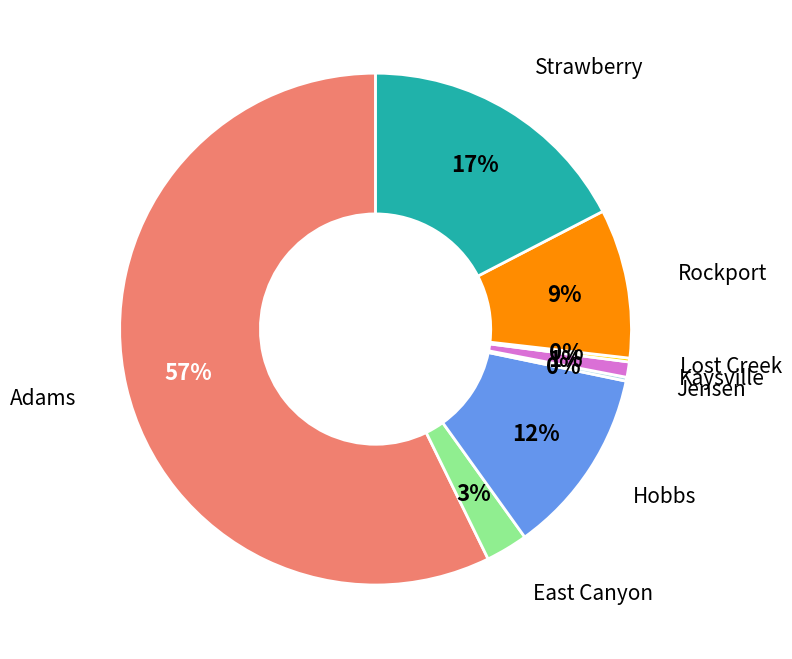

To the nearest percent, what is the average slice percentage?

12%